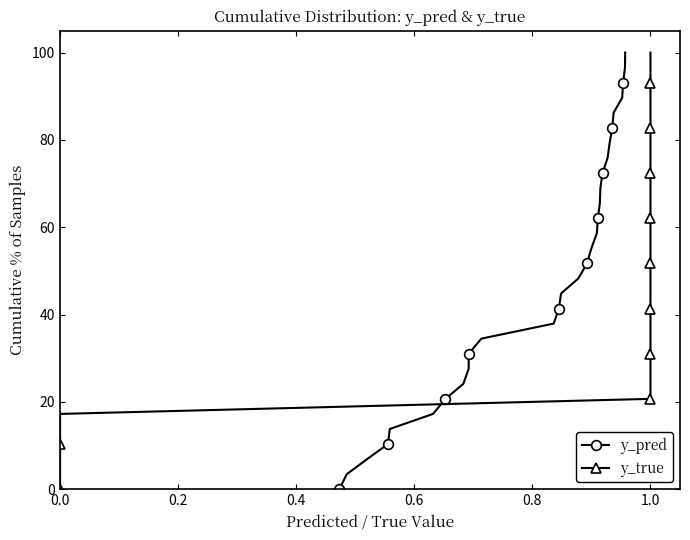

Reading left to right, list all the values displayed in this chart.

y_pred: 0.0	3.4	6.9	10.3	13.8	17.2	20.7	24.1	27.6	31.0	34.5	37.9	41.4	44.8	48.3	51.7	55.2	58.6	62.1	65.5	69.0	72.4	75.9	79.3	82.8	86.2	89.7	93.1	96.6	100.0
y_true: 0.0	3.4	6.9	10.3	13.8	17.2	20.7	24.1	27.6	31.0	34.5	37.9	41.4	44.8	48.3	51.7	55.2	58.6	62.1	65.5	69.0	72.4	75.9	79.3	82.8	86.2	89.7	93.1	96.6	100.0